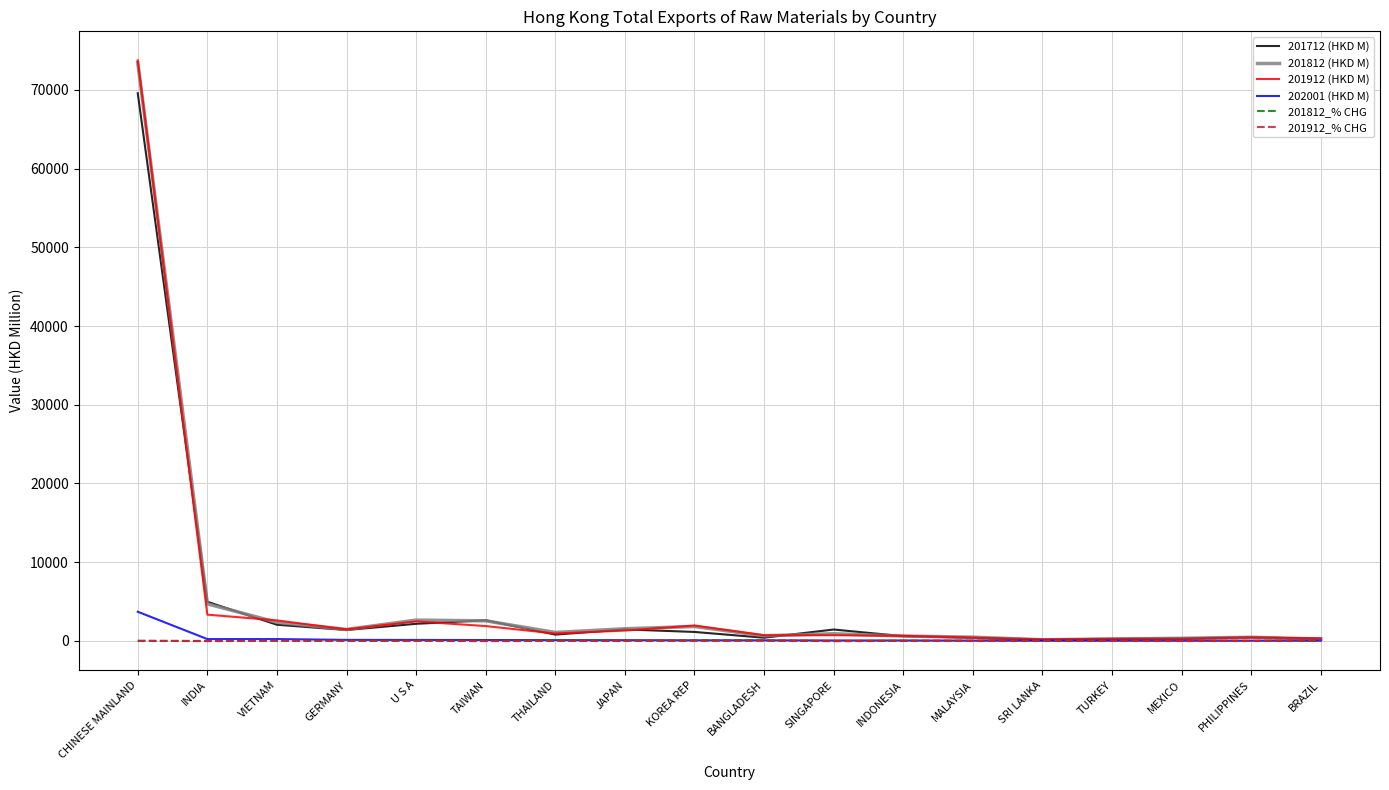

Which series has the widest spread of values?

201912 (HKD M)